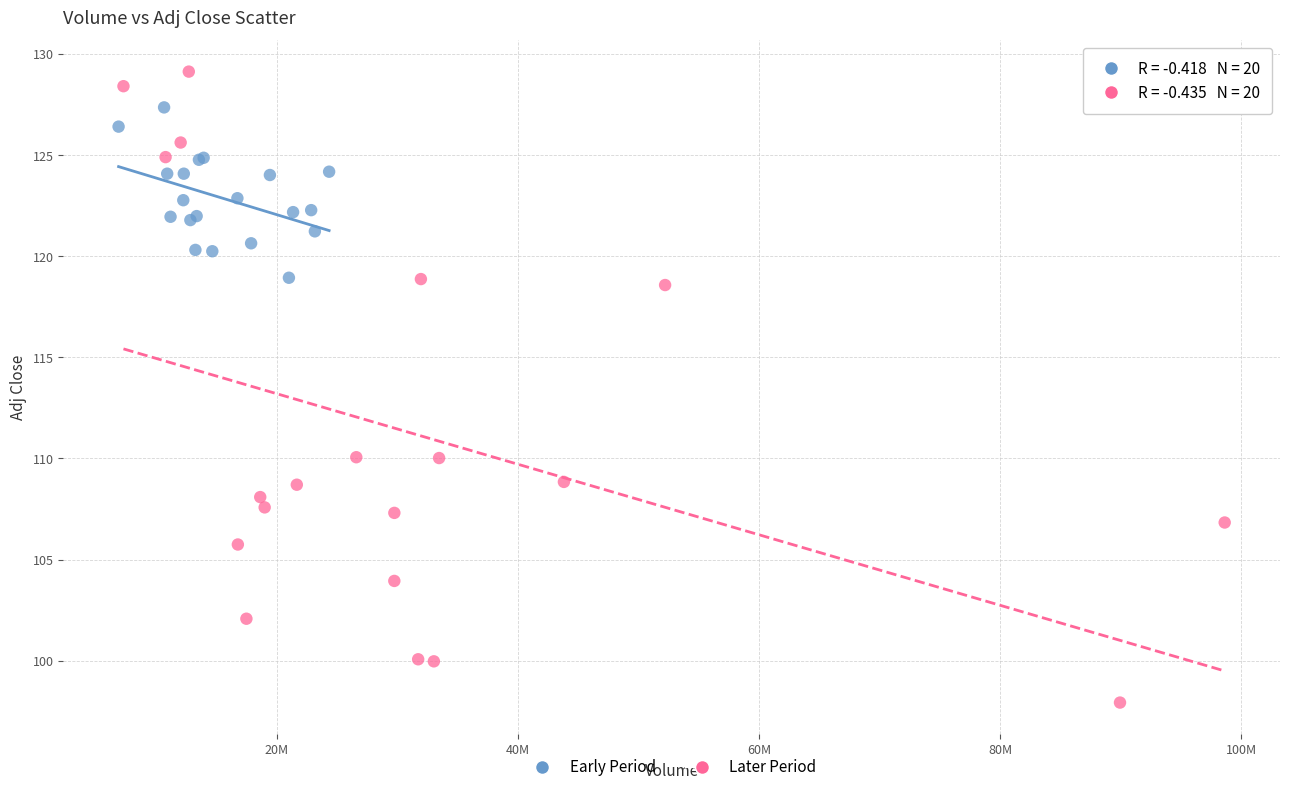

Which series has the largest Y range (max minus min)?

Later Period